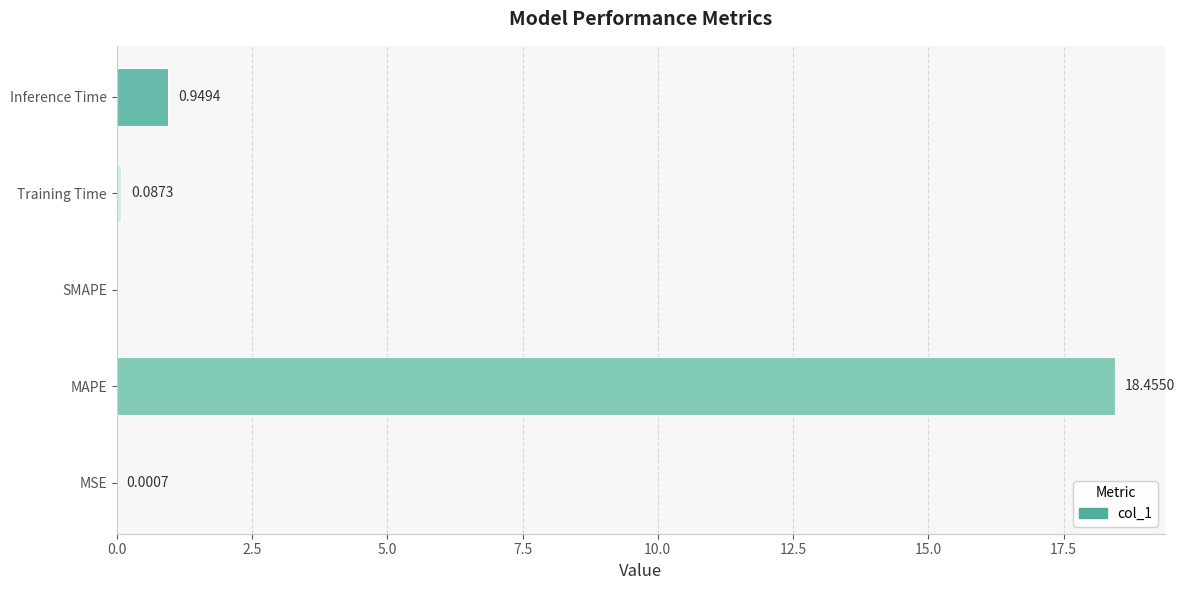

What is the change in value from MSE to MAPE?

+18.5